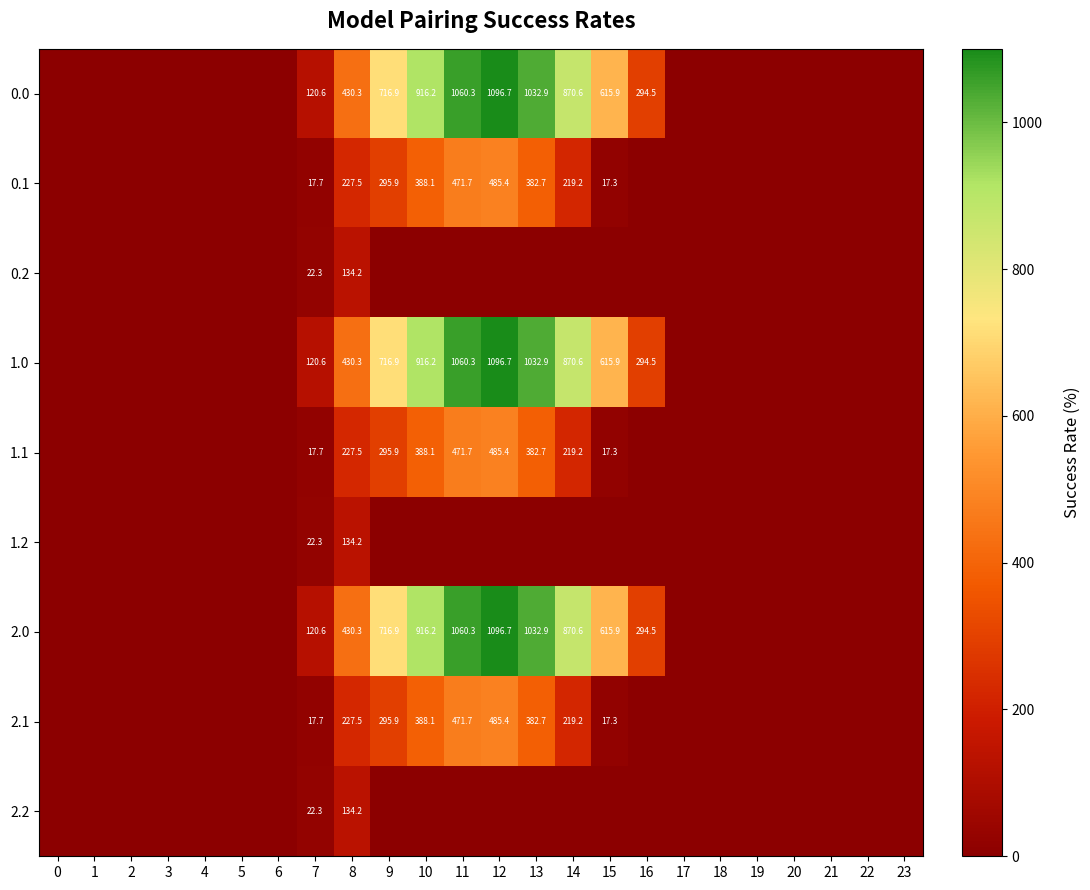

Is it true that 1.1 equals 196.0 at 12?

False